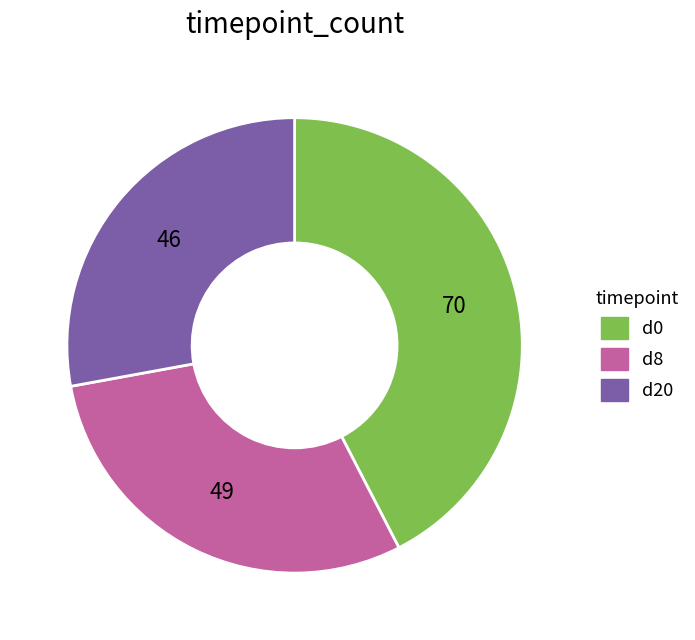

Does d0 represent more than half of the total?

No